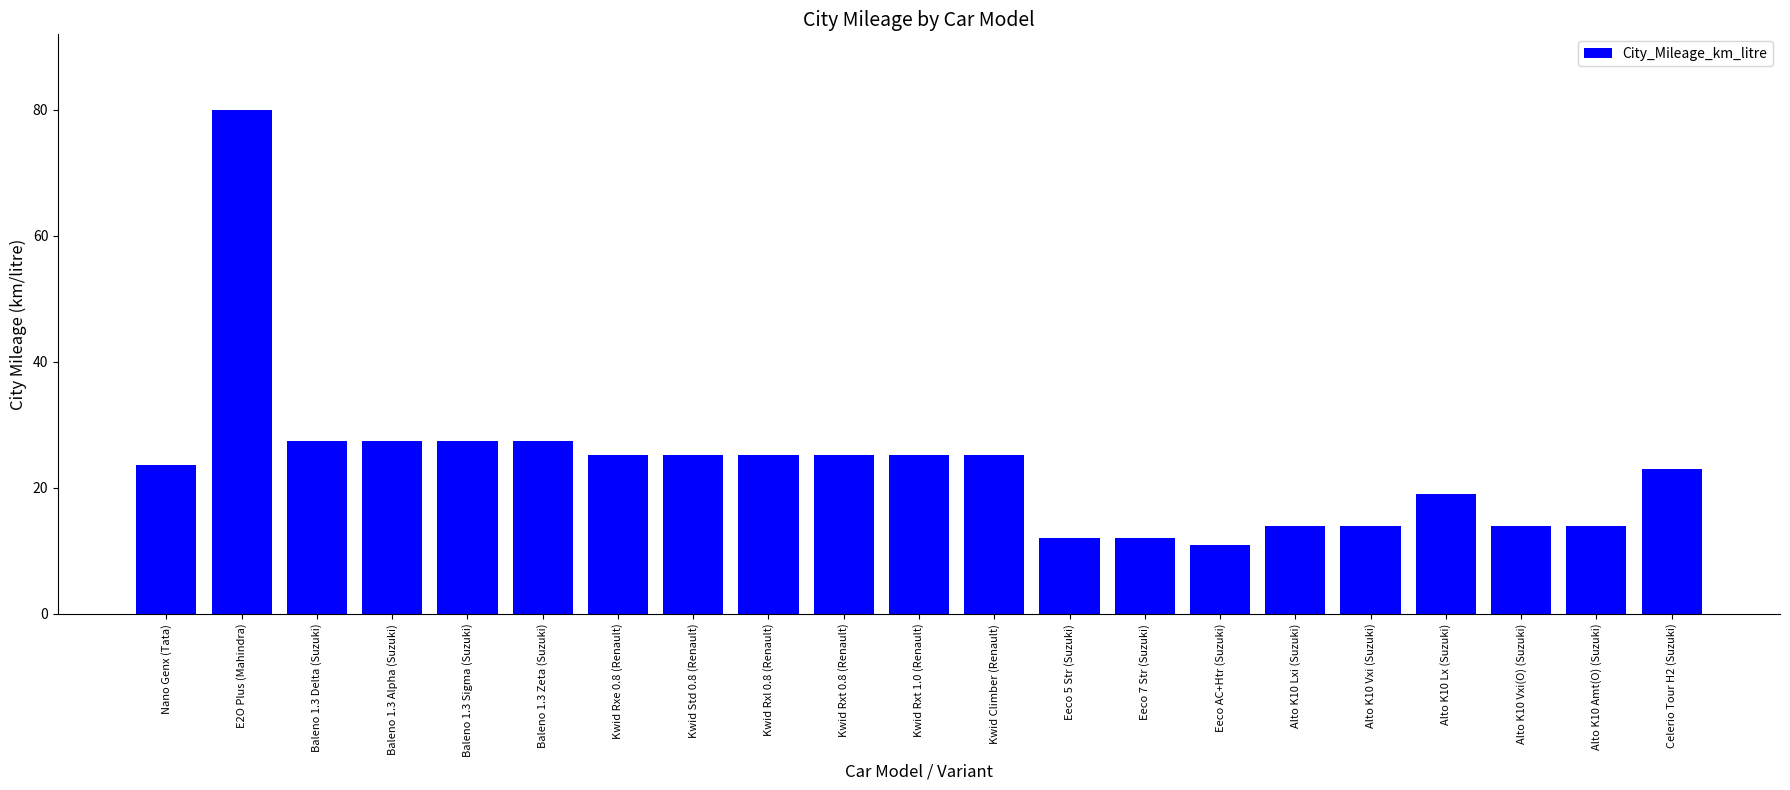

What is the maximum value shown in the chart?

80.0